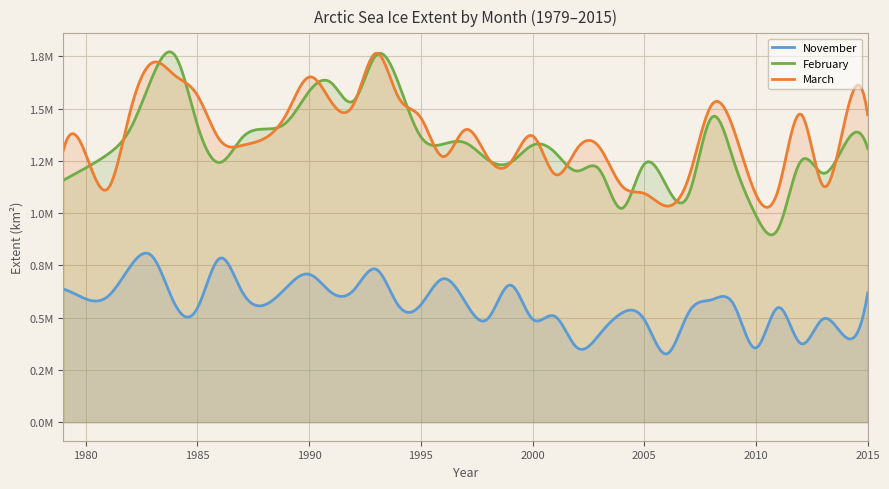

Which label corresponds to the largest value in the chart?

1993